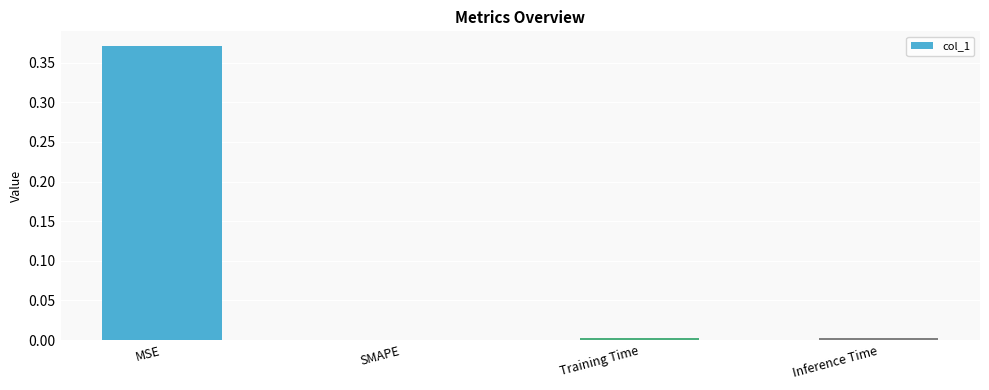

How many series are shown in this chart?

1